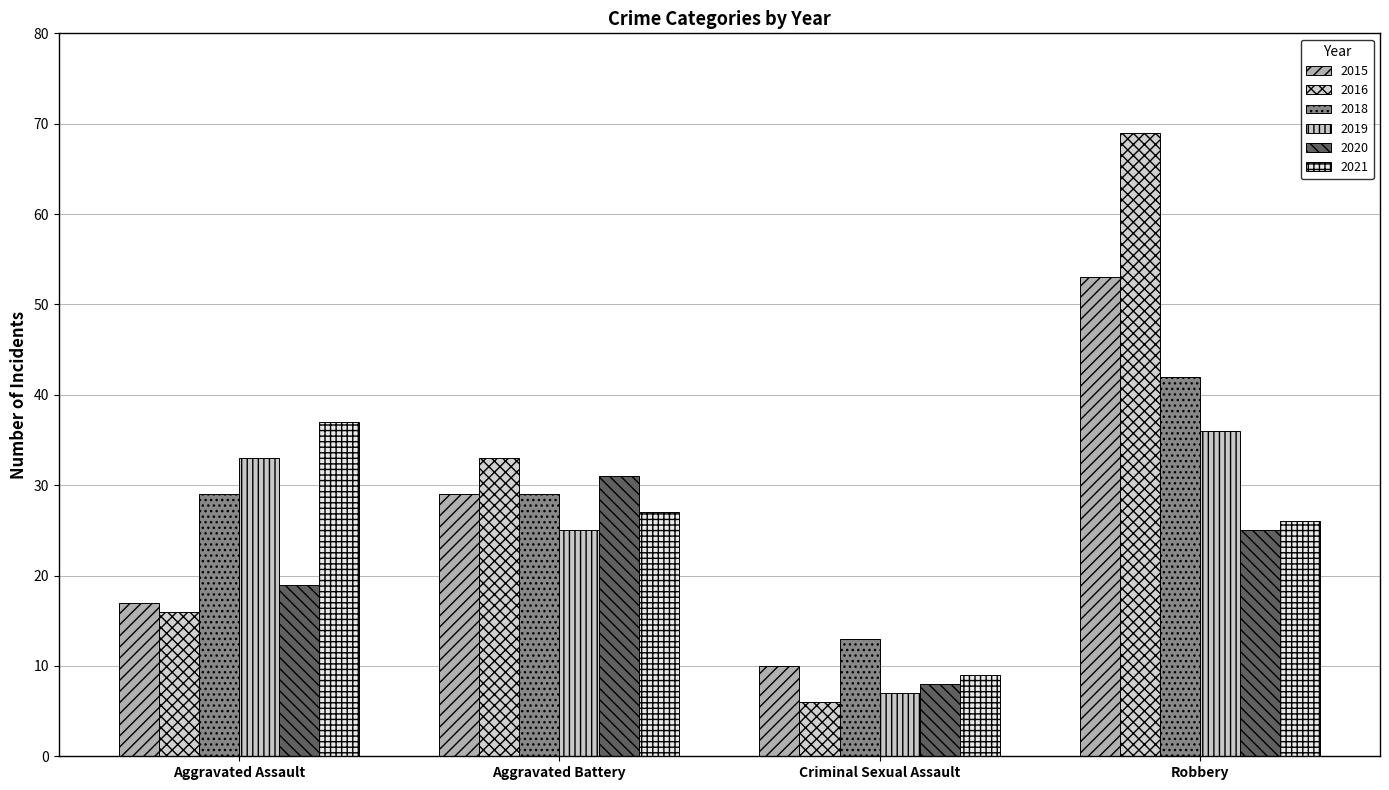

What is the value of the 2020 bar at the 4th from the left?

25